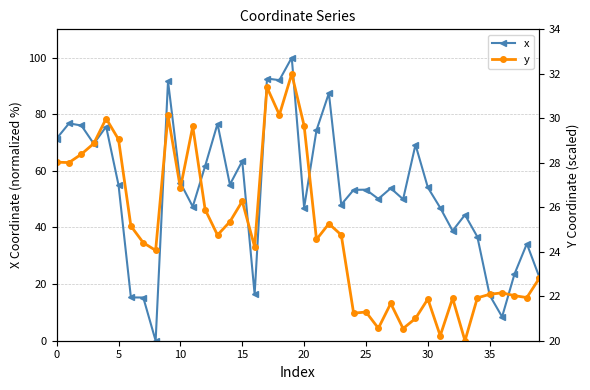

True or false: x has a value of 75.8 at 20.

False